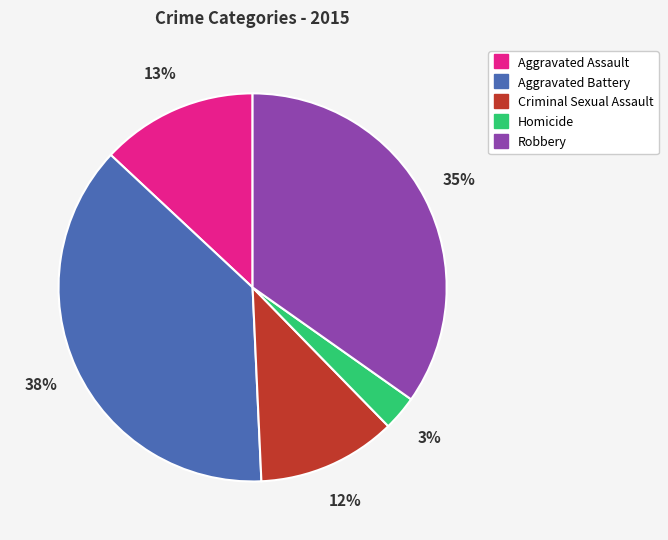

The Criminal Sexual Assault slice represents 12% of the pie. True or false?

True